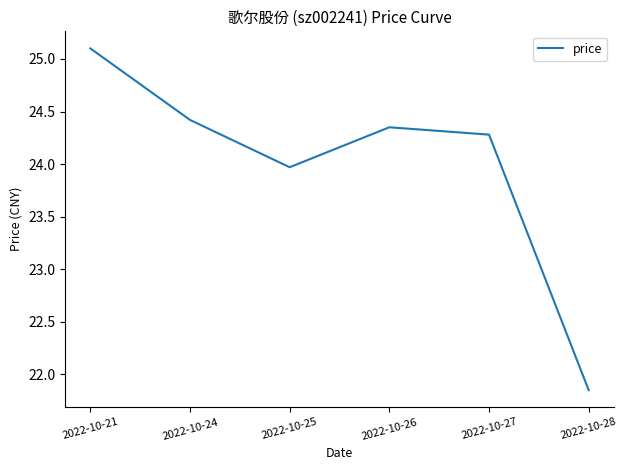

How many interior local peaks (higher than both neighbors) does the data have?

1